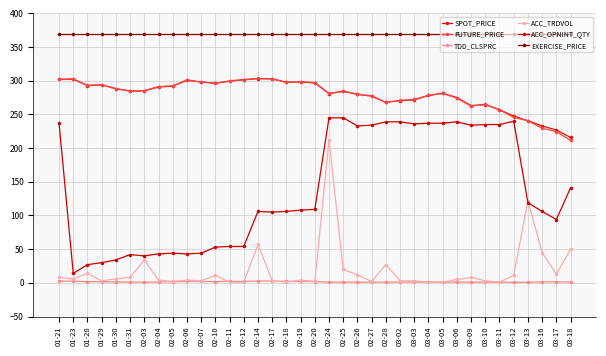

At which label does TDD_CLSPRC first exceed 1?

01-21